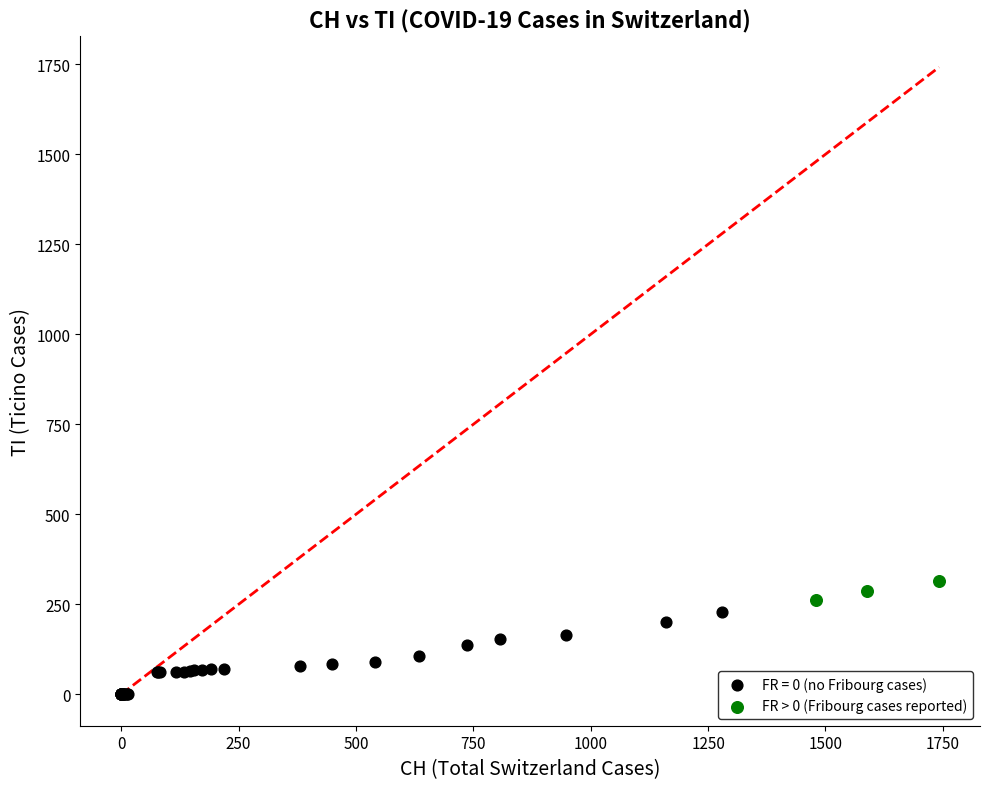

Which series contains the highest Y value?

FR > 0 (Fribourg cases reported)